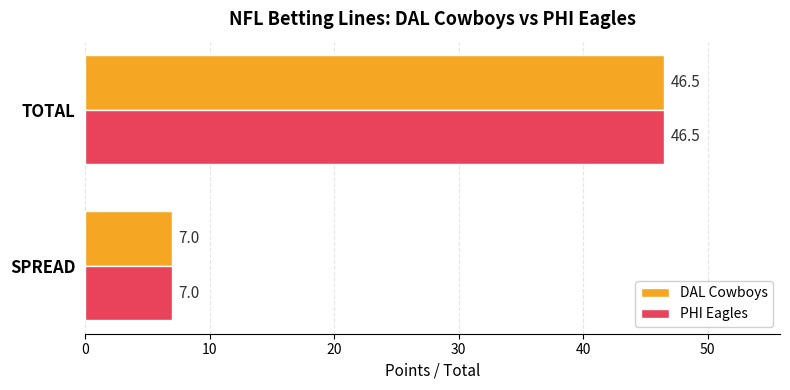

At which category is the sum across all series the highest?

TOTAL